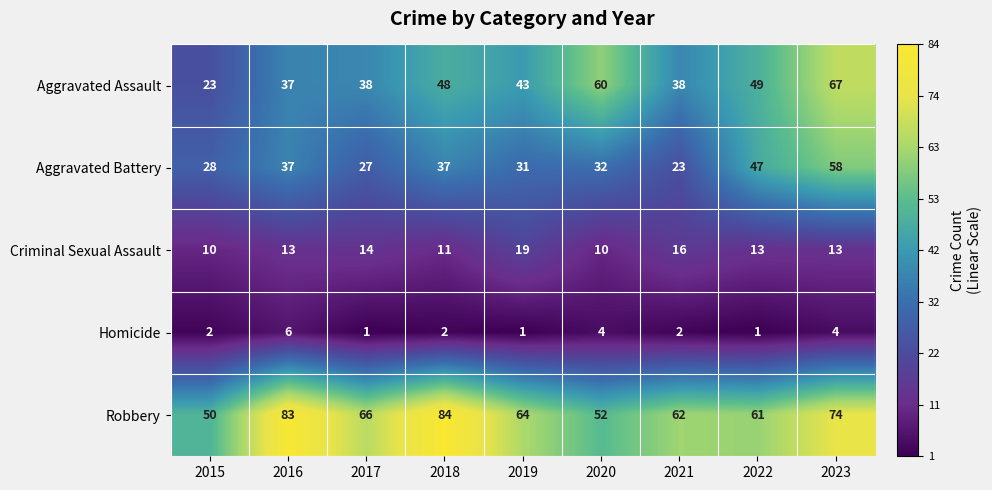

Read the Aggravated Assault value at 2016, to the nearest 5.

35